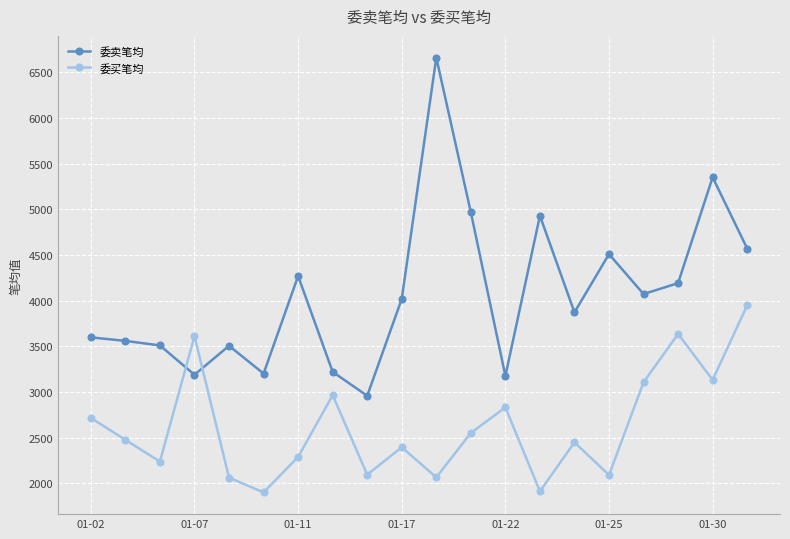

Count the number of categories in the chart.

20